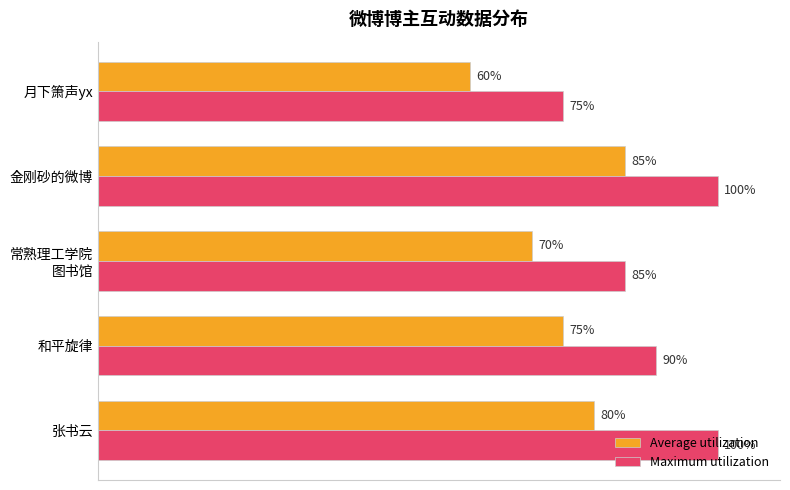

Where is Average utilization nearest to the value 72?

常熟理工学院
图书馆